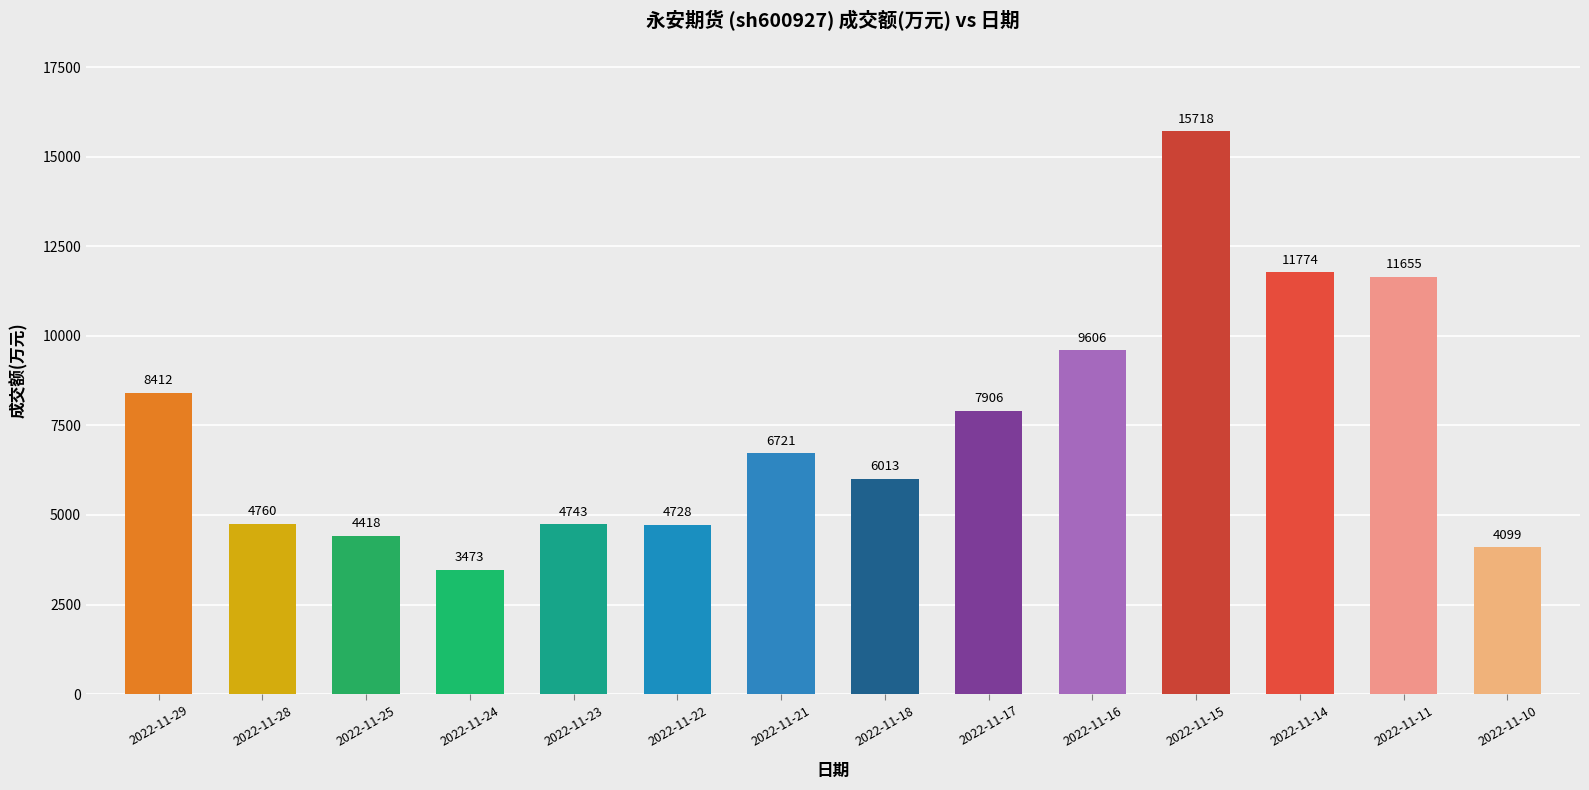

How many bars are there in total?

14